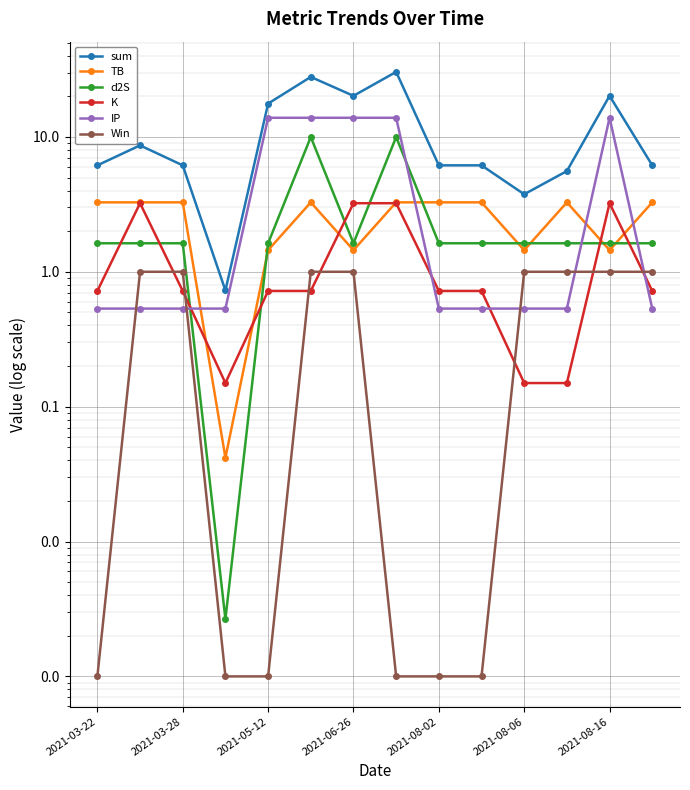

How many categories are shown in the chart?

14